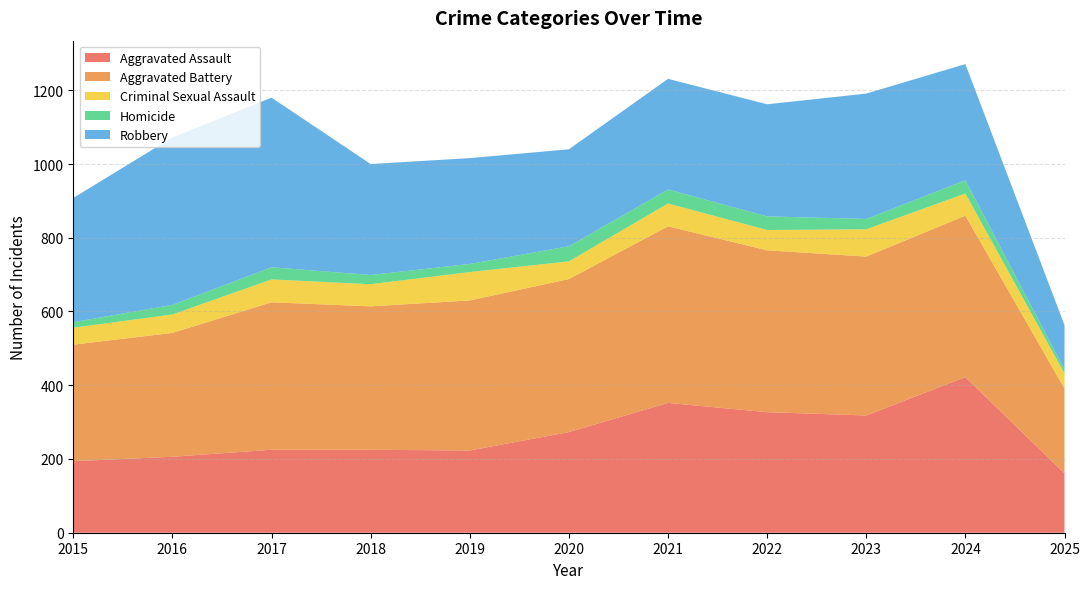

Reading left to right, transcribe all the data shown in this chart.

Aggravated Assault: 2015=194	2016=206	2017=225	2018=225	2019=223	2020=273	2021=352	2022=327	2023=318	2024=422	2025=161
Aggravated Battery: 2015=316	2016=336	2017=400	2018=389	2019=407	2020=415	2021=479	2022=439	2023=431	2024=438	2025=230
Criminal Sexual Assault: 2015=46	2016=50	2017=62	2018=60	2019=77	2020=48	2021=62	2022=55	2023=74	2024=60	2025=41
Homicide: 2015=15	2016=26	2017=33	2018=25	2019=22	2020=41	2021=38	2022=37	2023=28	2024=36	2025=11
Robbery: 2015=337	2016=454	2017=460	2018=301	2019=287	2020=263	2021=300	2022=304	2023=340	2024=315	2025=120